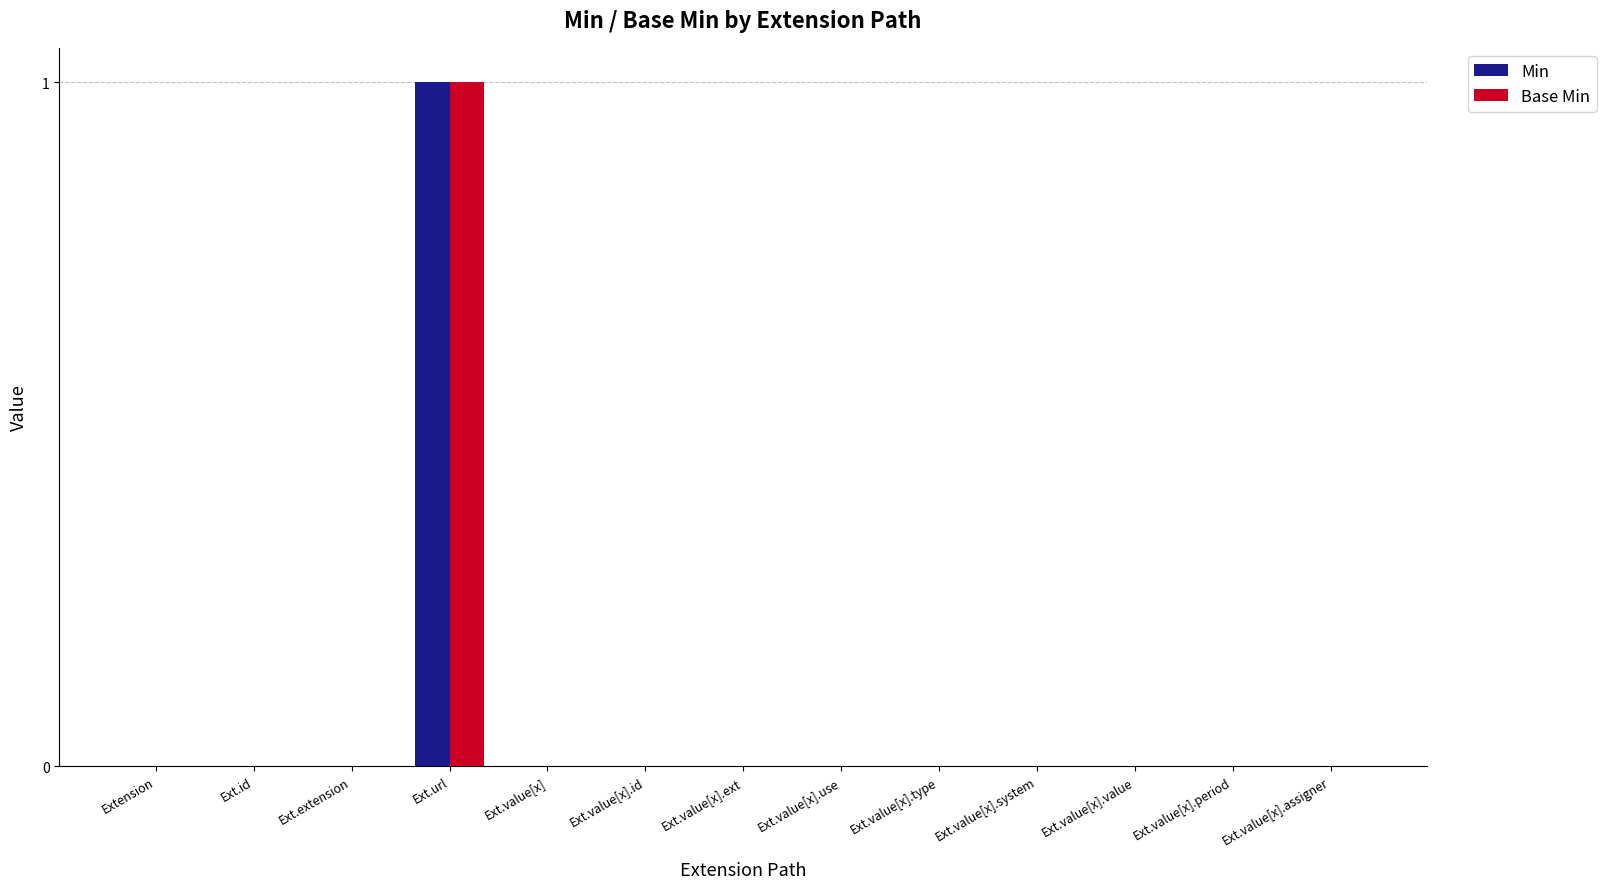

At which category is the sum across all series the highest?

Ext.url